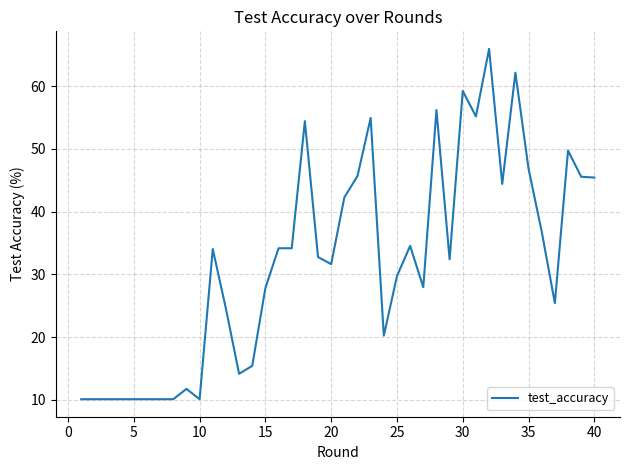

What is the maximum value shown in the chart?

65.9